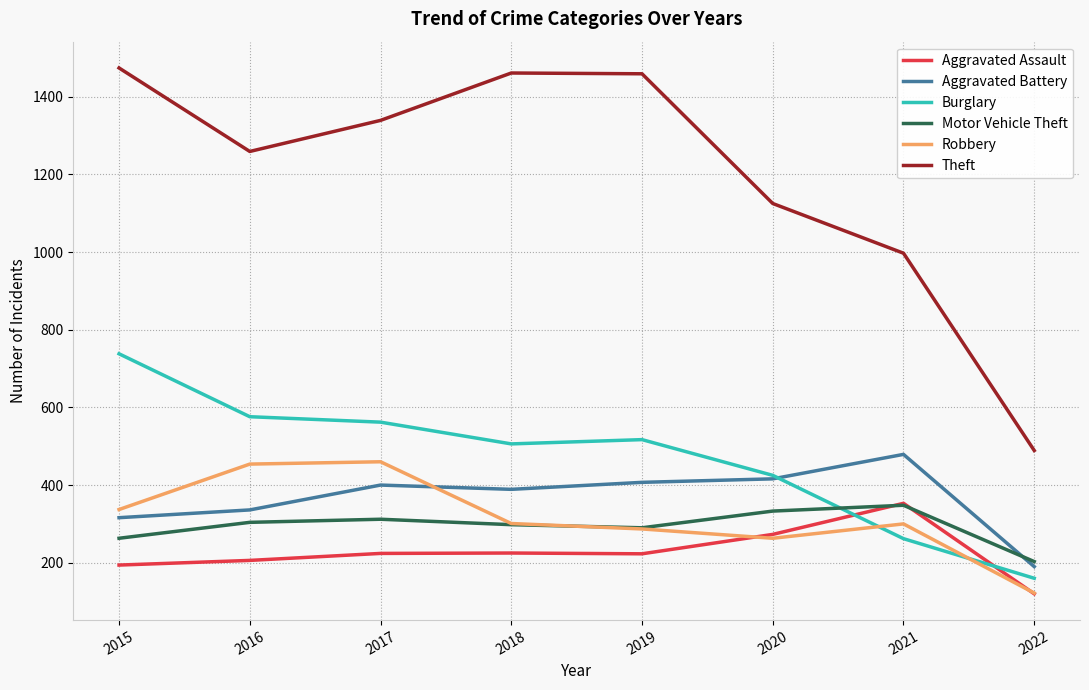

The value of Aggravated Assault at 2022 is 60. True or false?

False